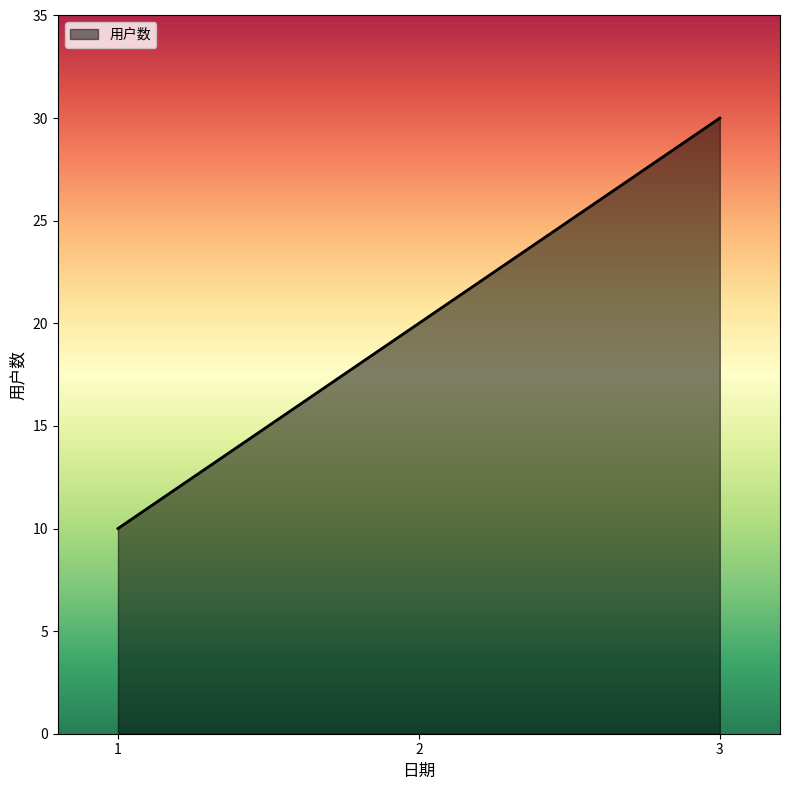

What is the difference between the values at 3 and 1?

20